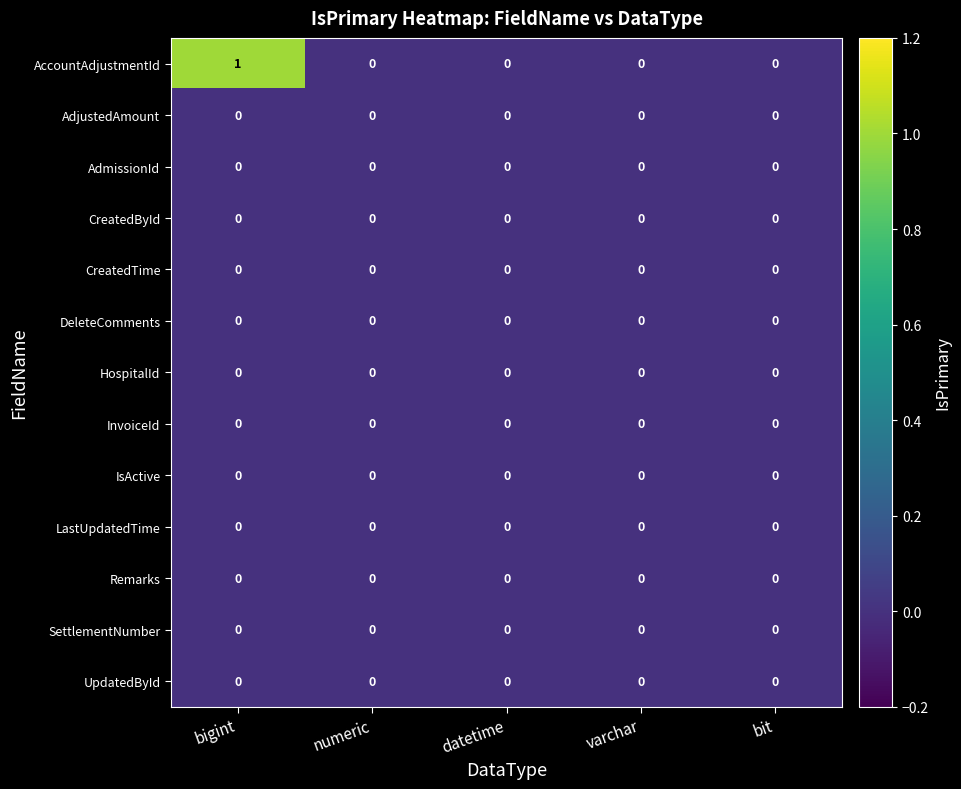

Which series has the largest total across all categories?

AccountAdjustmentId